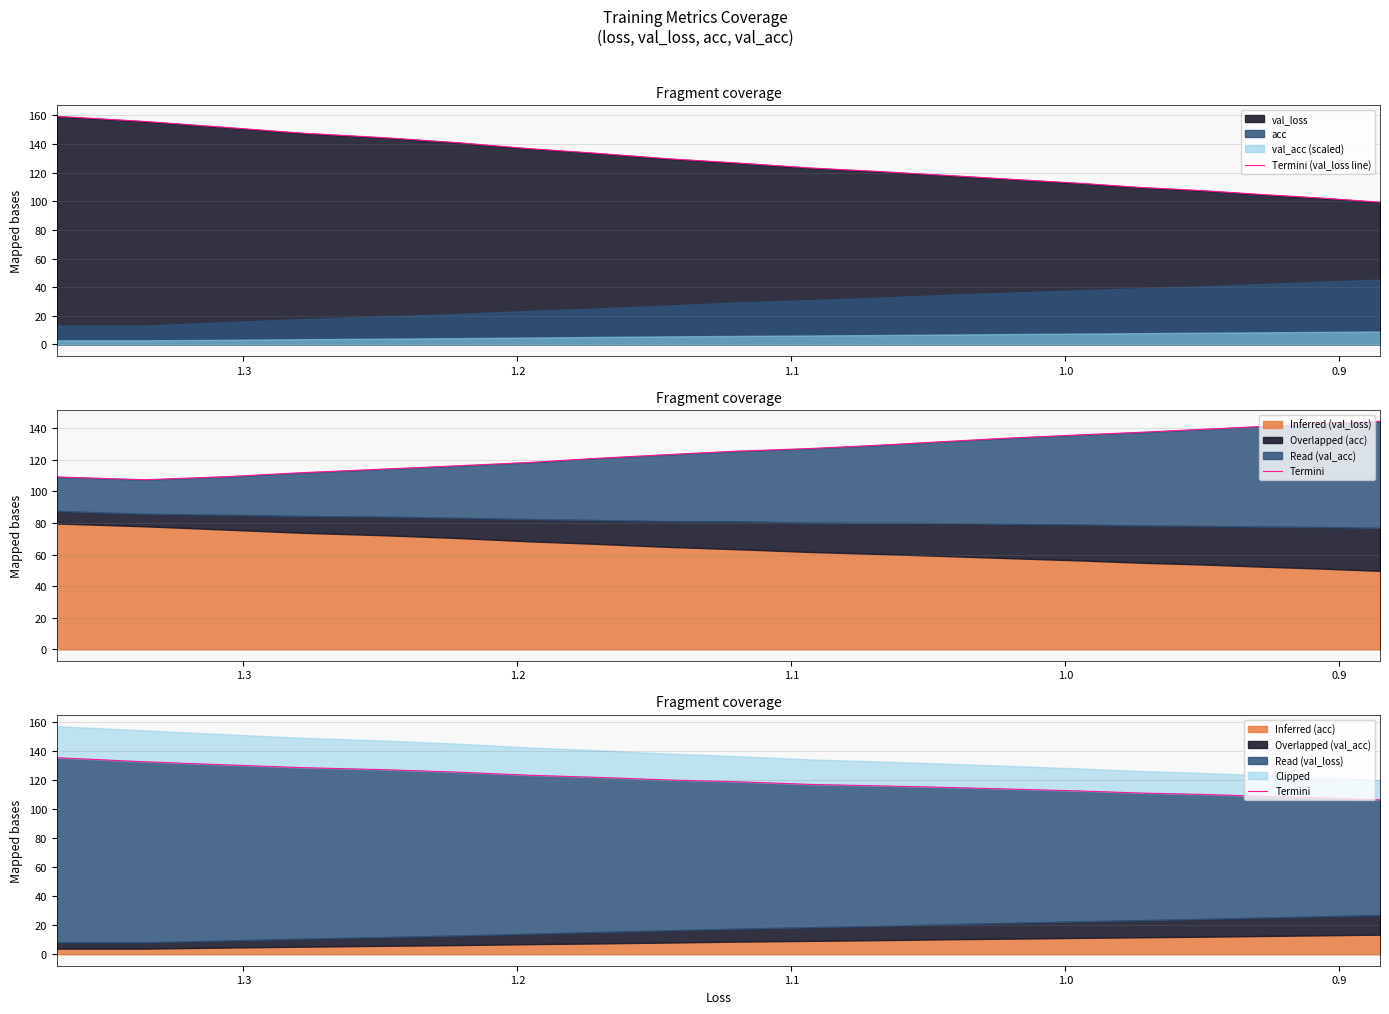

How many categories are shown in the chart?

20